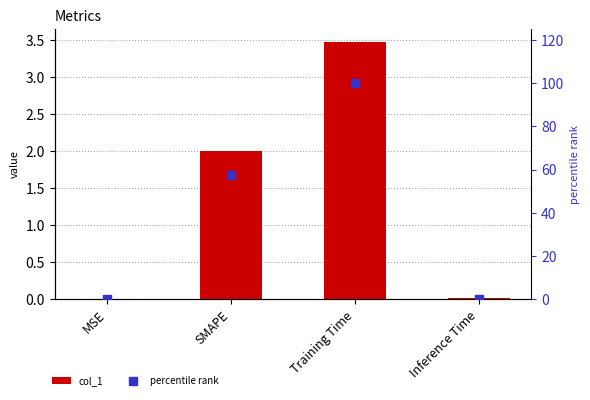

Reading left to right, list all the values displayed in this chart.

col_1: 0.0	2.0	3.5	0.0
percentile rank: 0.0	57.6	100.0	0.4